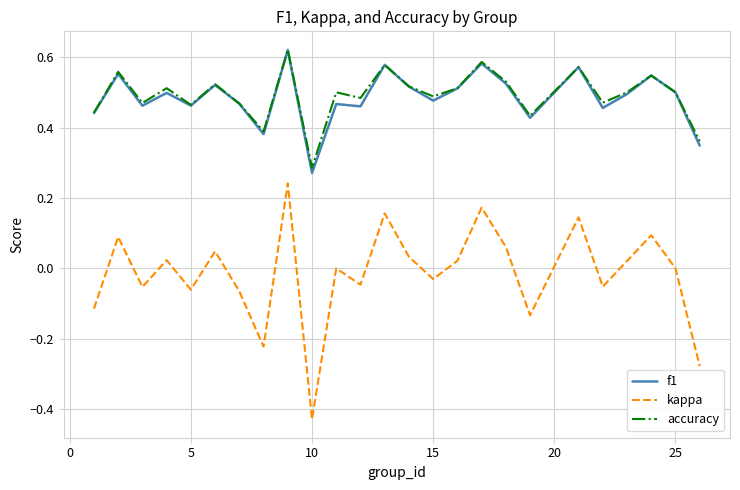

True or false: f1 and kappa intersect in this chart.

False